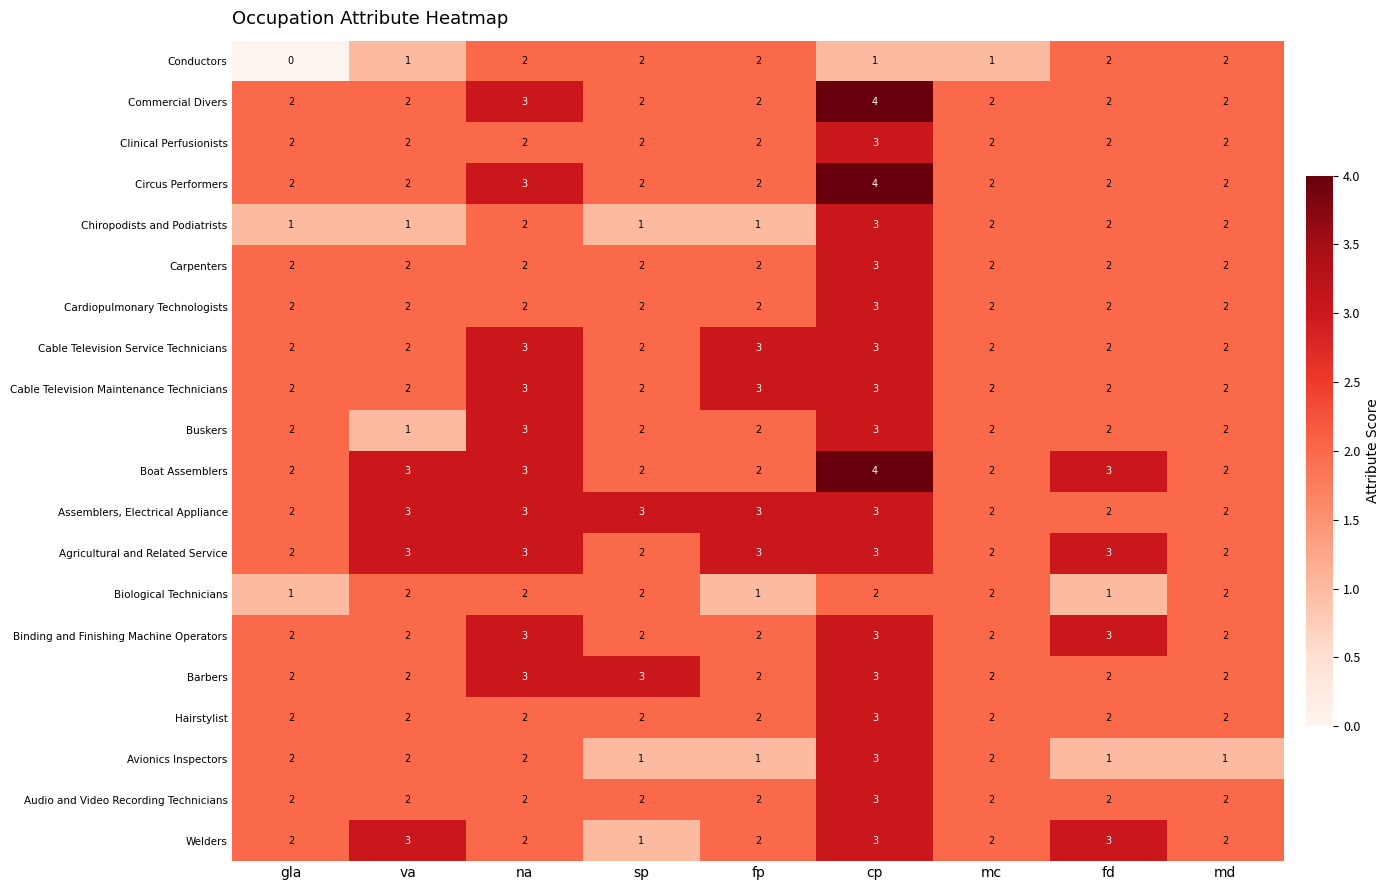

What is the spread (max minus min) of values at cp?

3